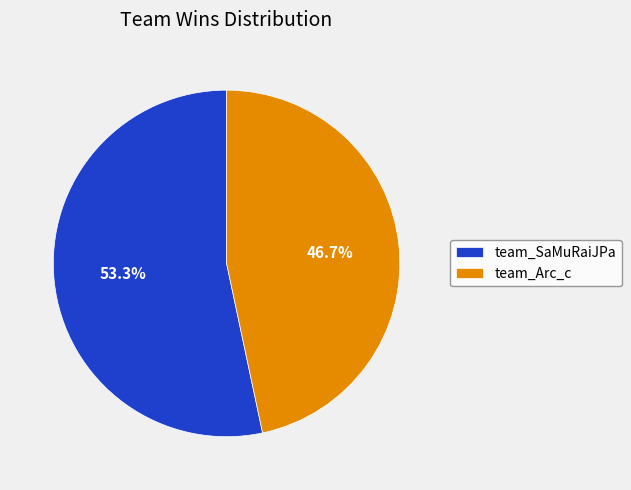

Count the number of slices in the pie.

2